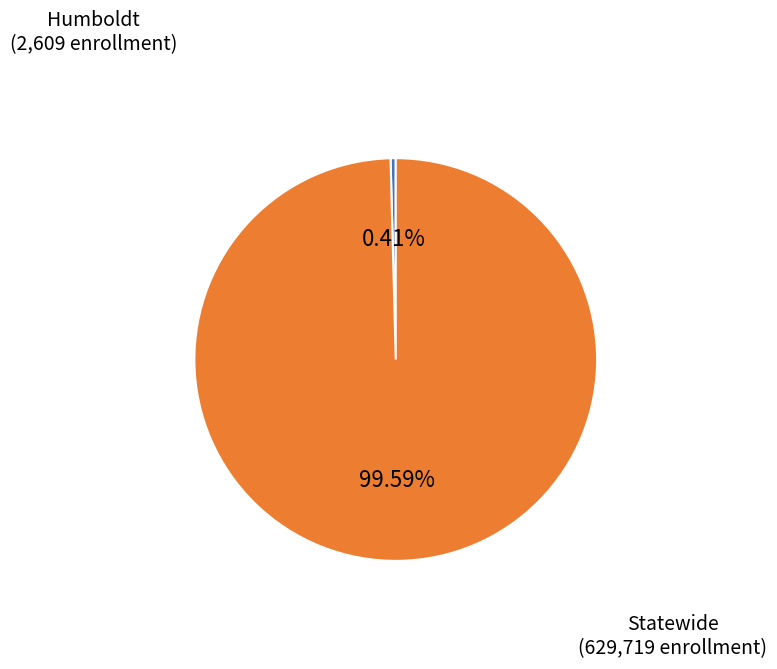

Between Statewide and Humboldt, which is larger?

Statewide